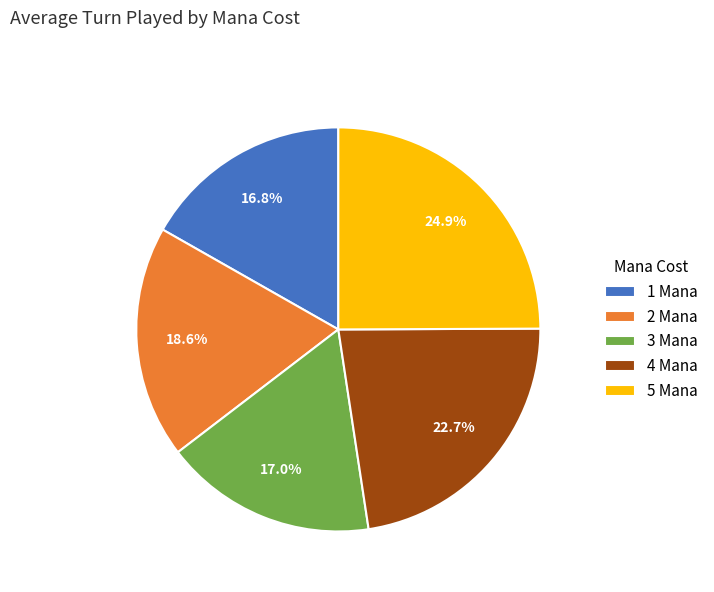

Combined, what portion of the pie is 1 Mana and 2 Mana?

35.4%